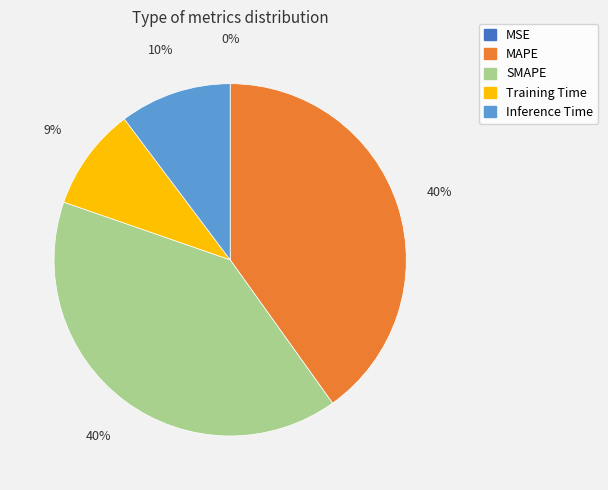

To the nearest percent, what is the average slice percentage?

20%